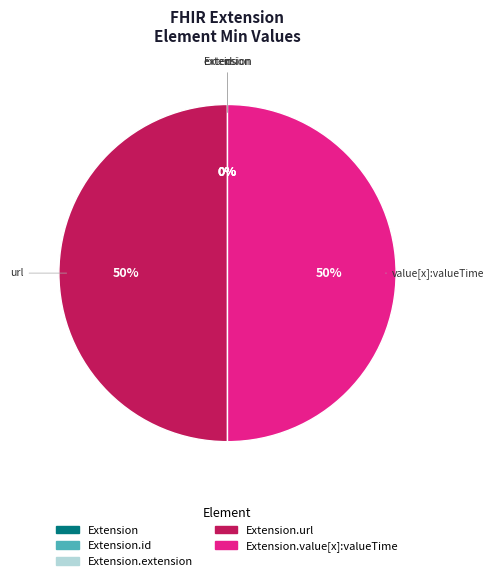

True or false: Extension.value[x]:valueTime accounts for 50% of the total.

True